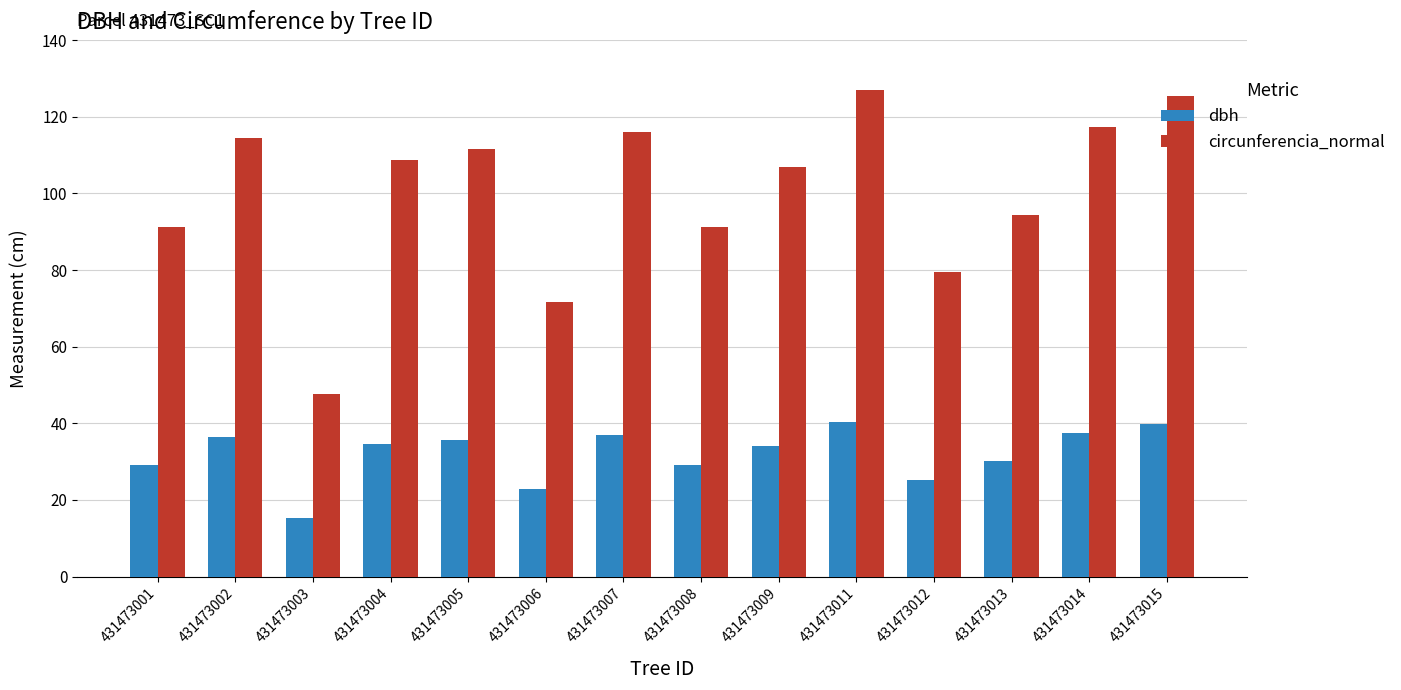

How many data points in circunferencia_normal are less than 108?

7